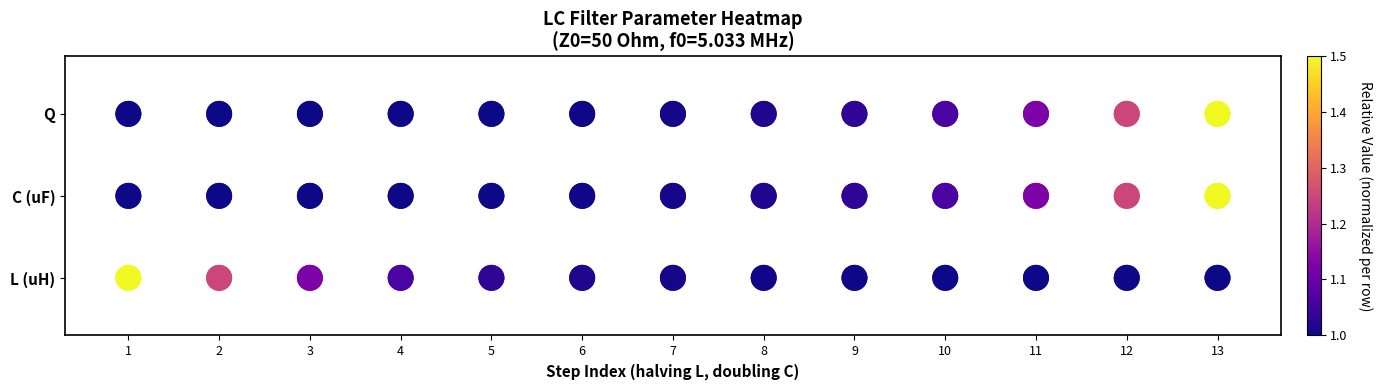

What is the total value across all series at 9?

3